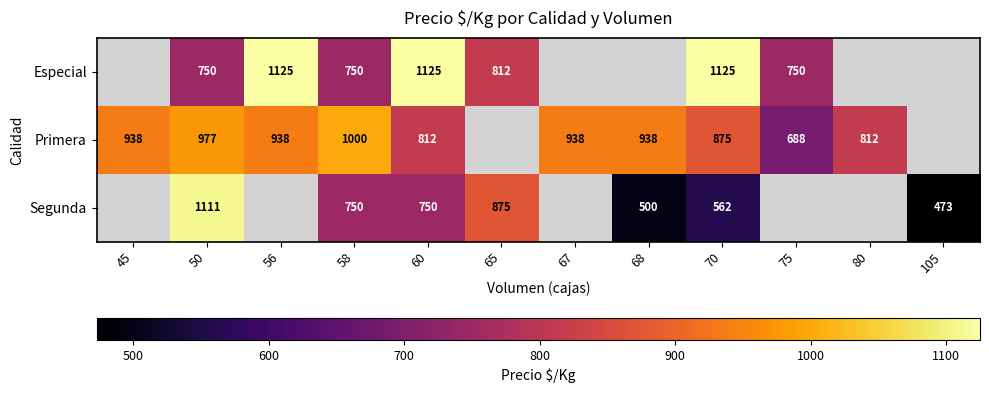

The value of Segunda at 68 is 342. True or false?

False